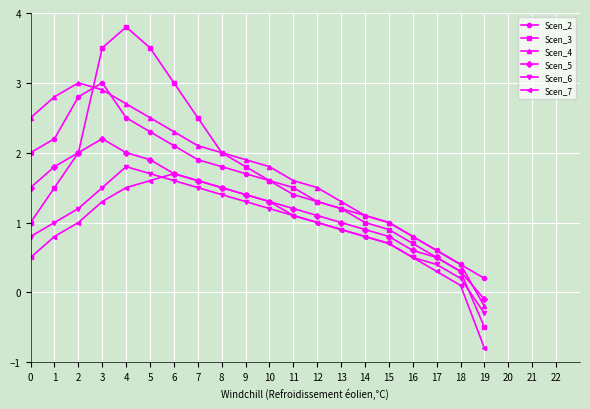

True or false: Scen_6 and Scen_2 intersect in this chart.

False